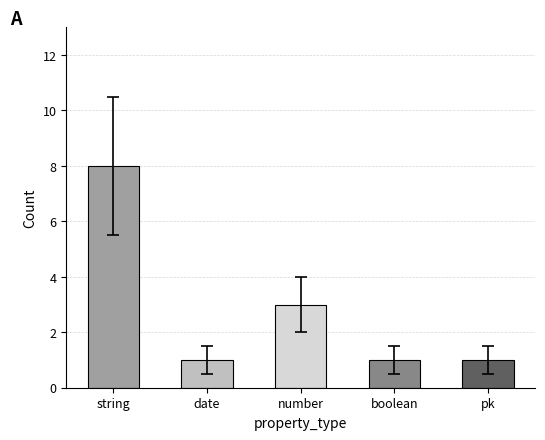

What is the change in value from string to number?

-5